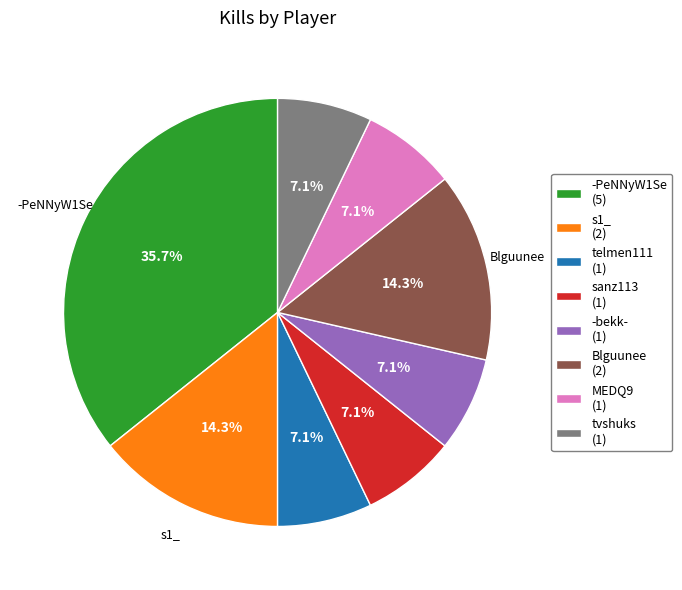

How many segments does this pie chart have?

8